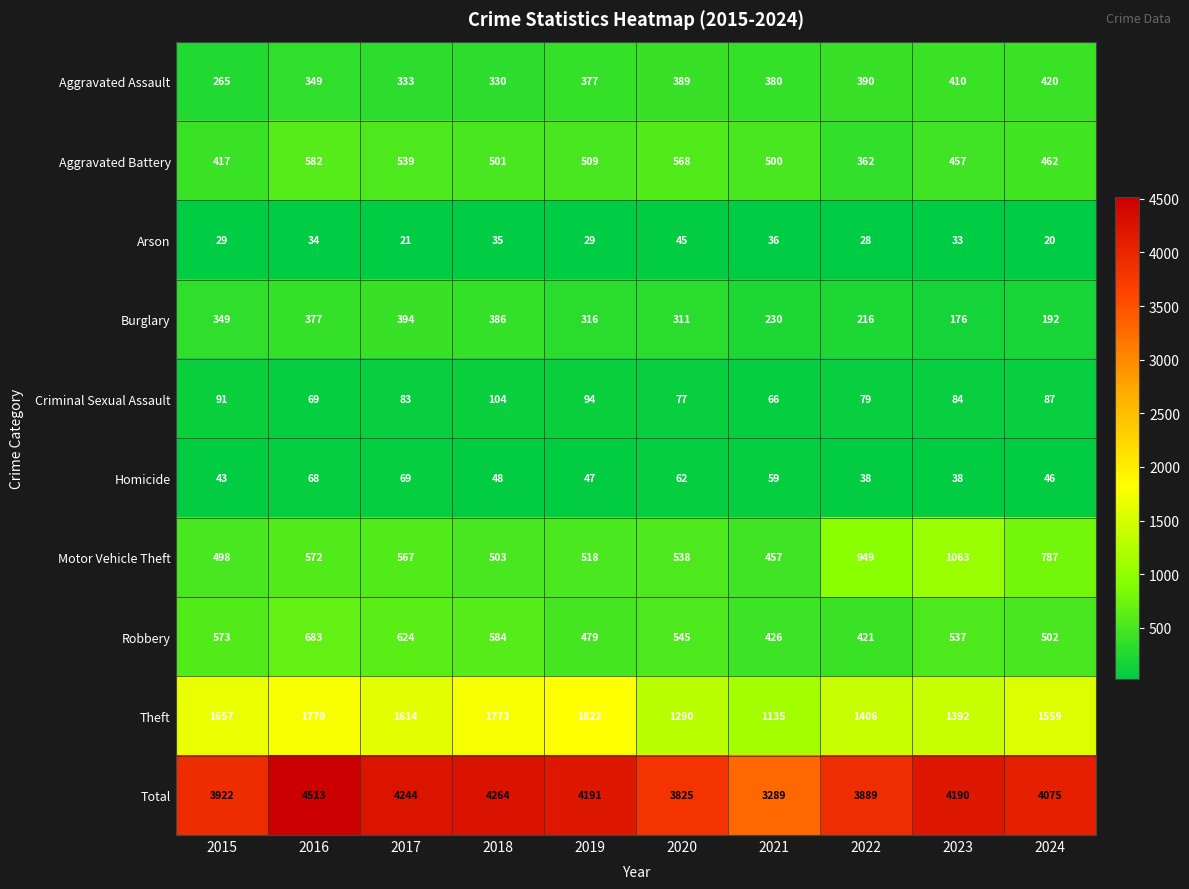

At which category is the sum across all series the highest?

2016